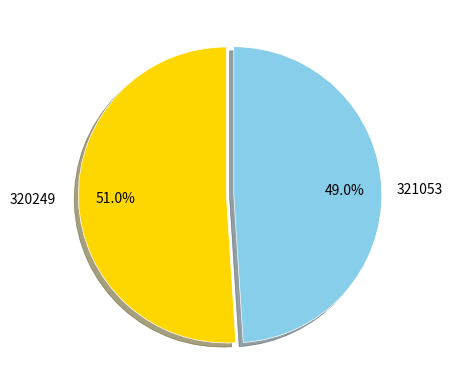

True or false: 320249 accounts for 36% of the total.

False